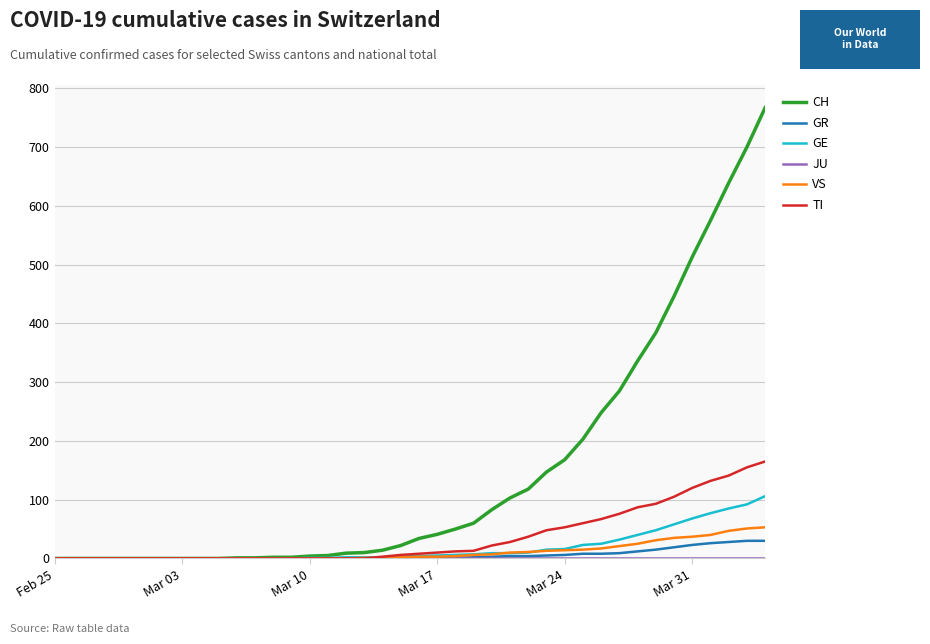

Does the chart have visible grid lines?

Yes